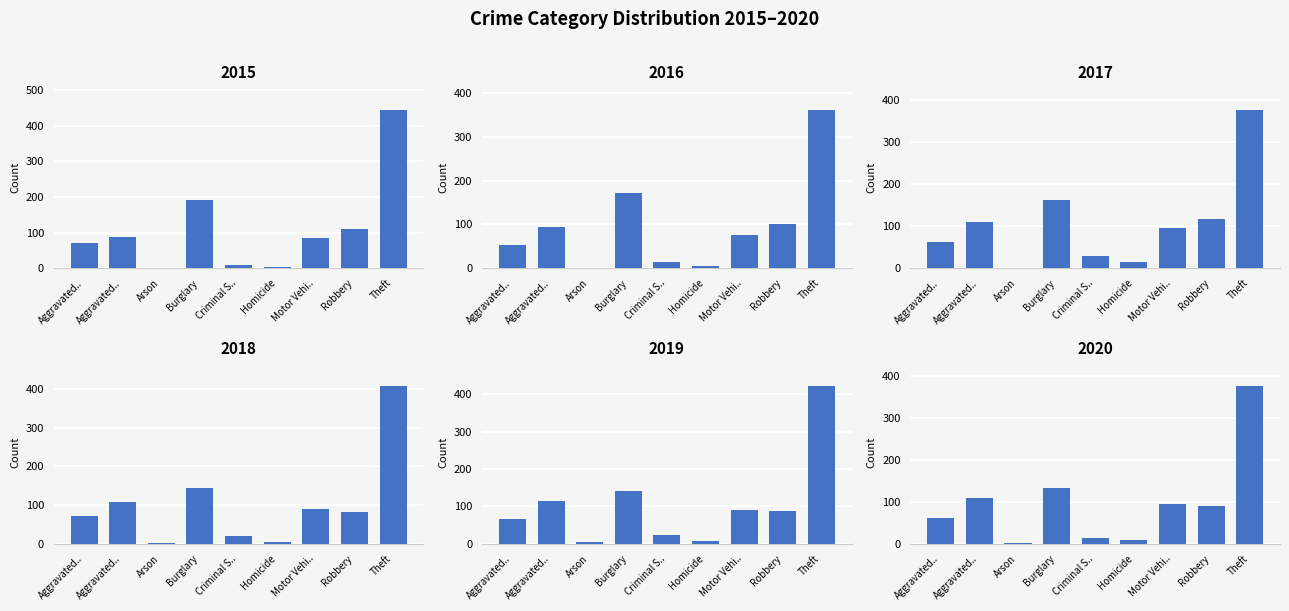

At which category does the chart reach its minimum across all series?

Arson